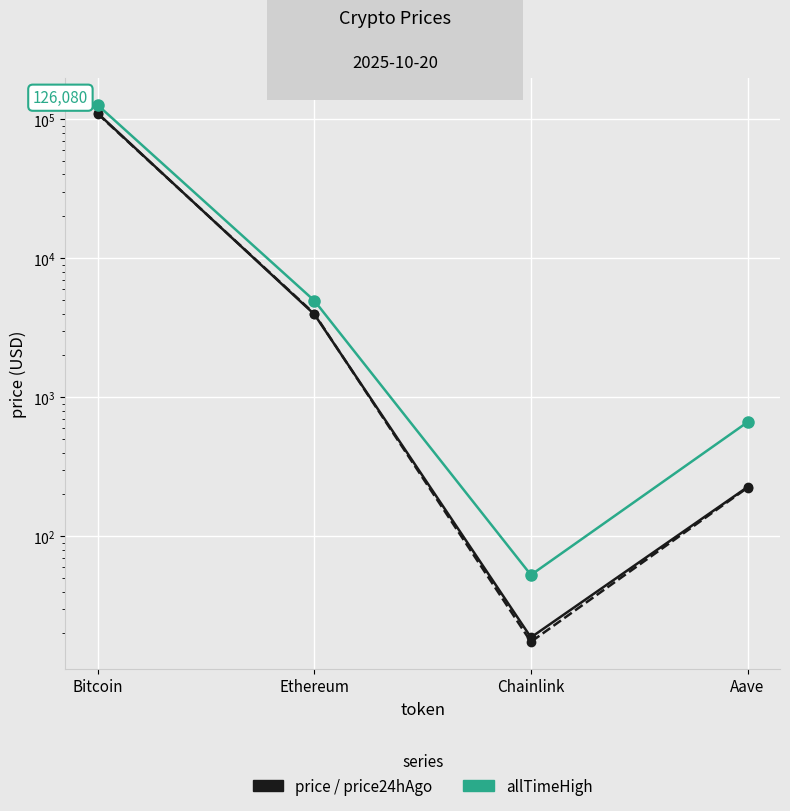

At Chainlink, list the series in order from smallest to largest.

price24hAgo, price, allTimeHigh